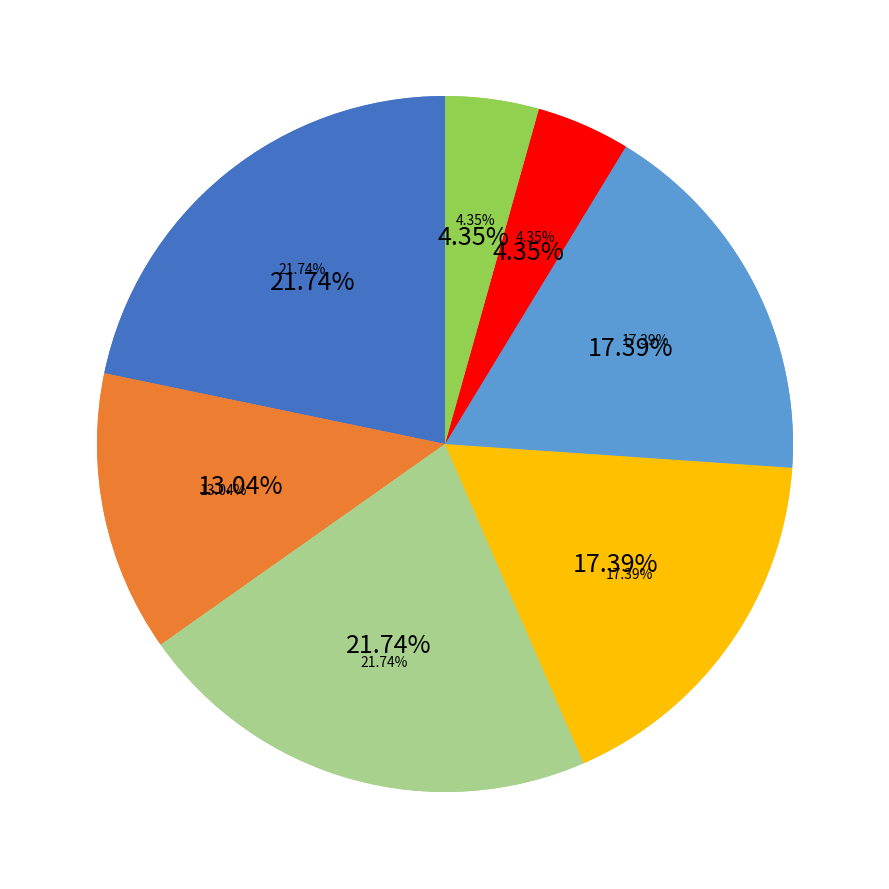

True or false: 6 accounts for 4% of the total.

True